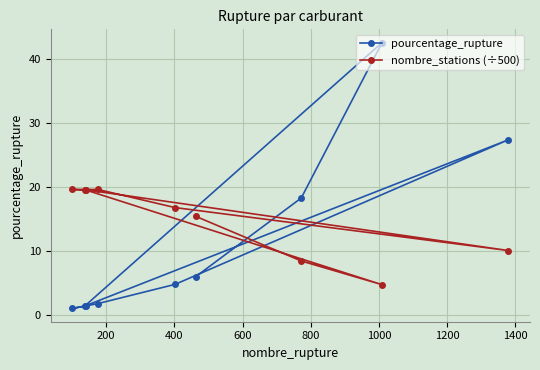

What is the lowest value of the pourcentage_rupture series?

1.0